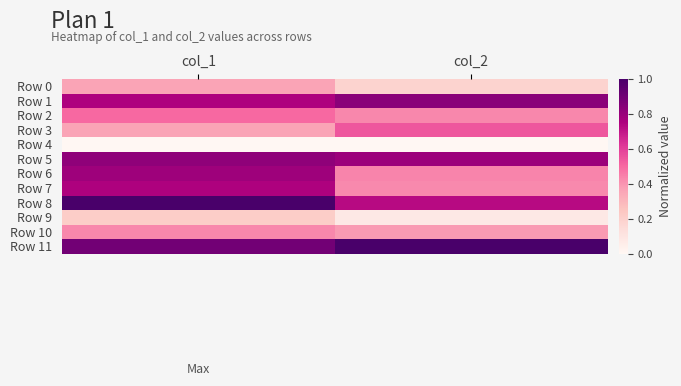

Reading right to left, extract all data points from this chart.

Row 0: col_2=0.2	col_1=0.4
Row 1: col_2=0.8	col_1=0.7
Row 2: col_2=0.4	col_1=0.5
Row 3: col_2=0.5	col_1=0.4
Row 4: col_2=0.0	col_1=0.0
Row 5: col_2=0.8	col_1=0.8
Row 6: col_2=0.4	col_1=0.8
Row 7: col_2=0.4	col_1=0.7
Row 8: col_2=0.7	col_1=1.0
Row 9: col_2=0.1	col_1=0.2
Row 10: col_2=0.4	col_1=0.4
Row 11: col_2=1.0	col_1=0.9